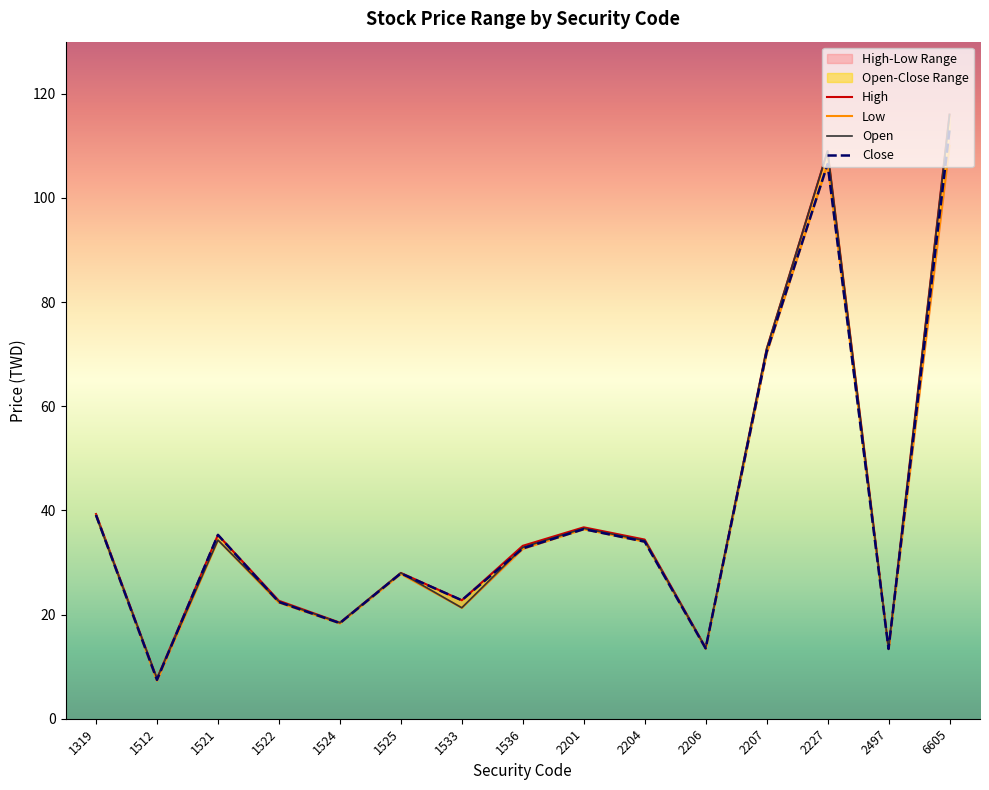

Reading left to right, transcribe all the data shown in this chart.

Open: 39.0	7.7	34.3	22.5	18.4	28.0	21.3	32.9	36.5	34.2	13.6	71.0	109.0	13.4	116.0
High: 39.3	7.7	35.3	22.6	18.4	28.0	22.8	33.2	36.8	34.4	13.7	71.0	109.0	13.5	116.0
Low: 39.0	7.3	34.3	22.3	18.3	27.8	21.3	32.6	36.4	34.0	13.4	70.1	106.5	13.4	110.0
Close: 39.1	7.5	35.3	22.4	18.4	27.9	22.8	32.7	36.4	34.0	13.5	70.4	106.5	13.4	113.0